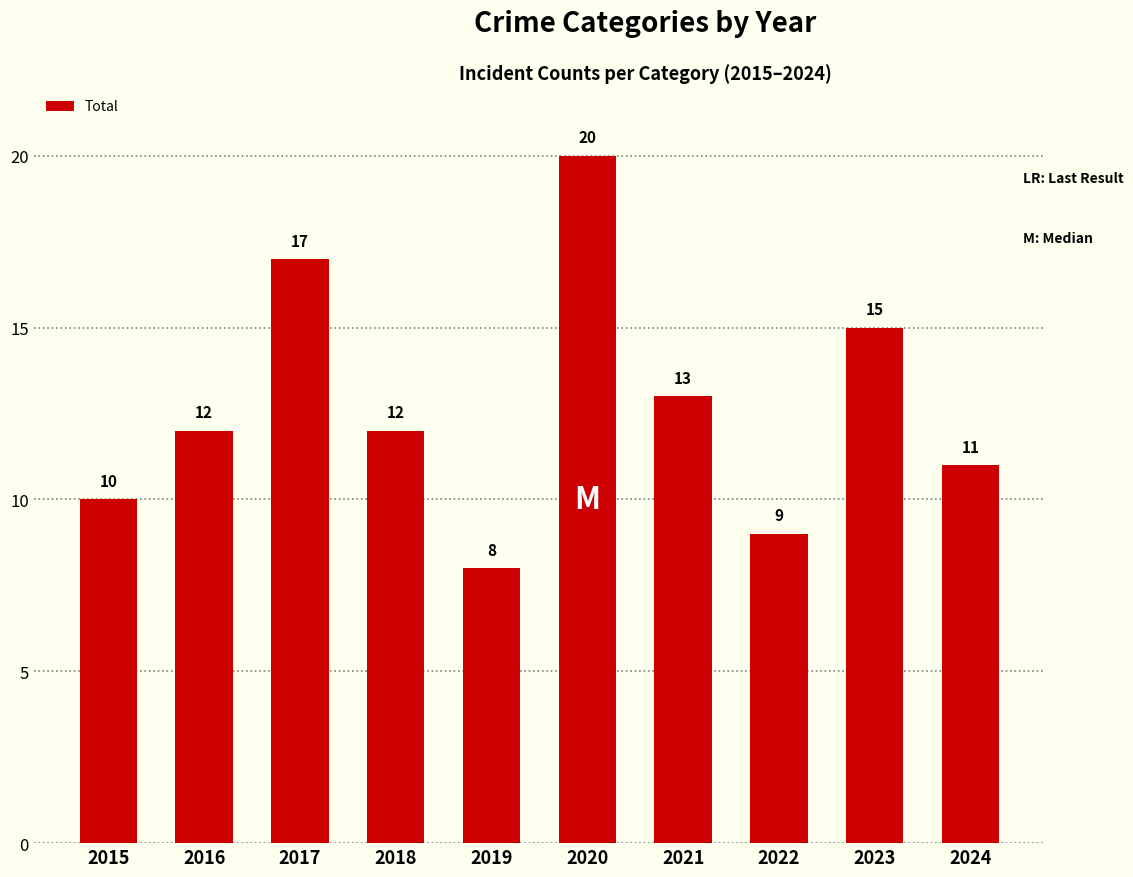

Where is the data nearest to the value 14?

2021